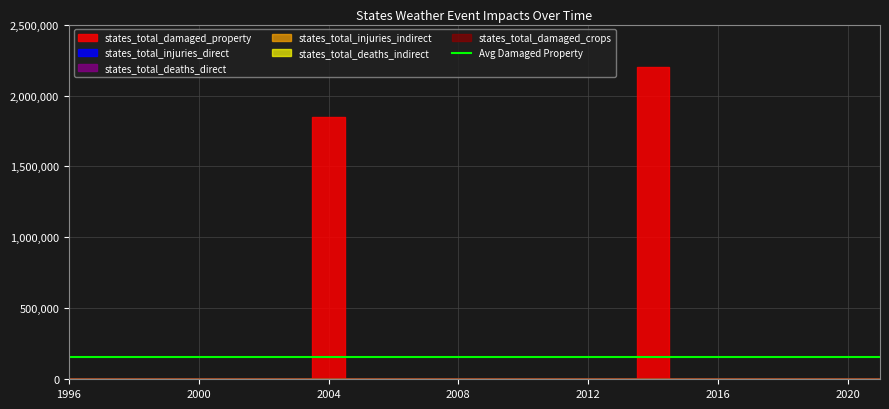

What is the greatest value displayed?

2200000